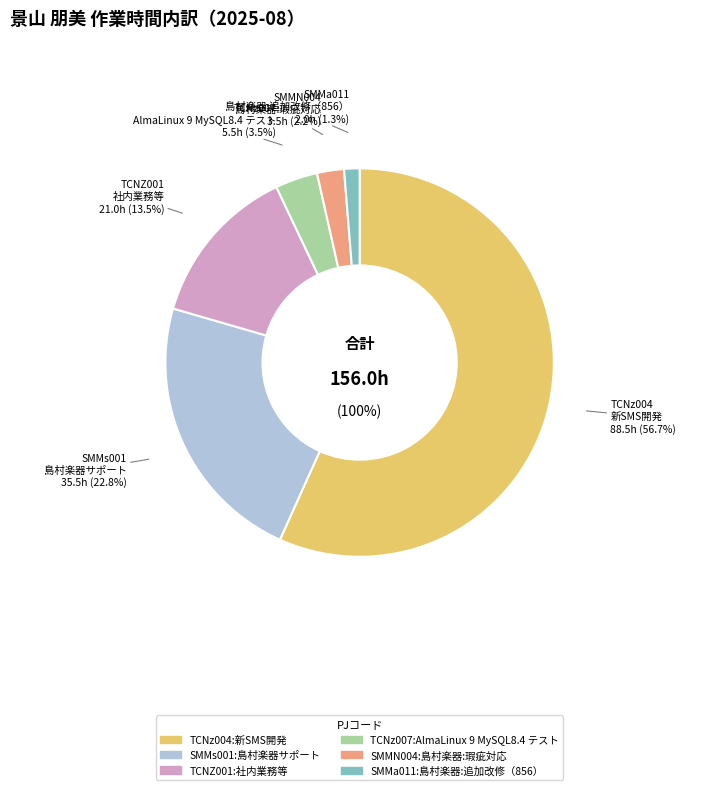

Combined, do SMMa011:島村楽器:追加改修（856） and TCNz007:AlmaLinux 9 MySQL8.4 テスト account for over 50%?

No